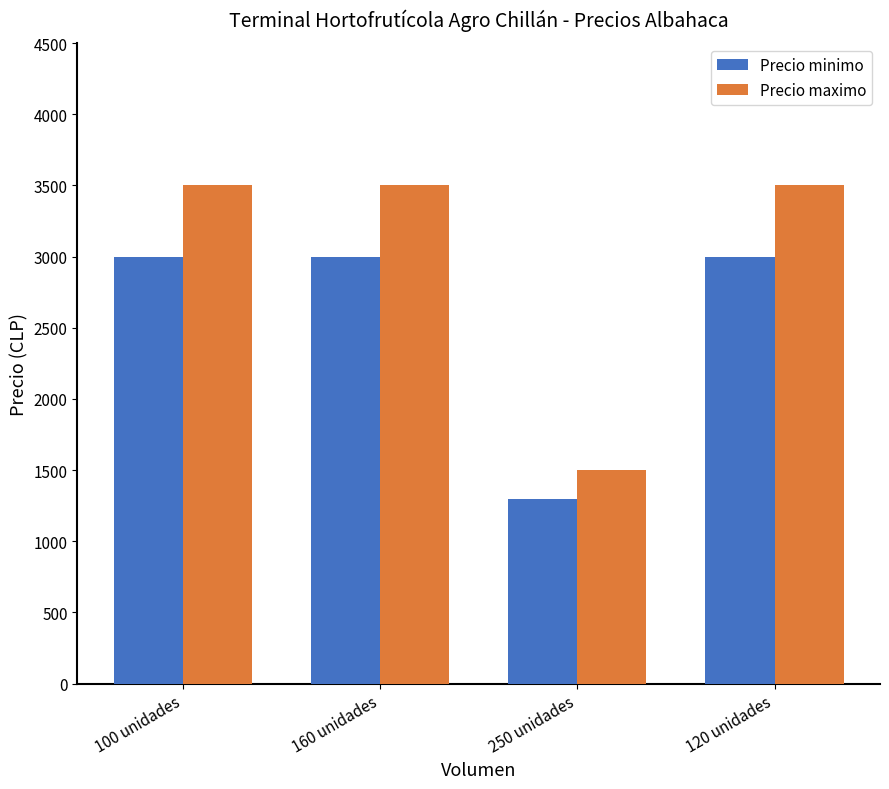

What is the sum of the Precio maximo values at 250 unidades and 120 unidades?

5000